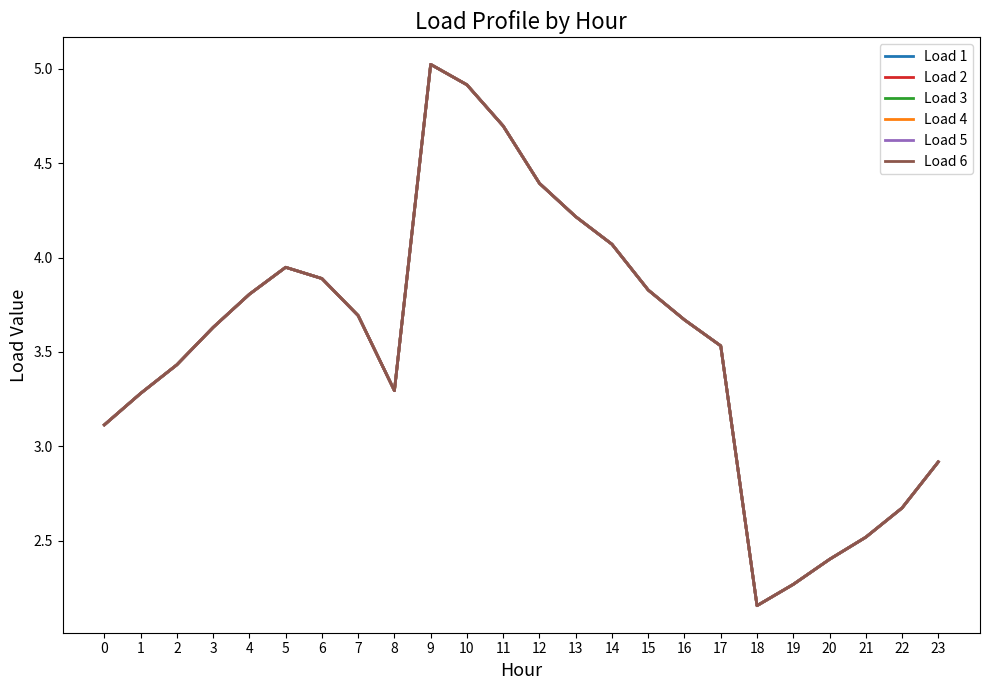

True or false: Load 1 has a value of 0.9 at 20.

False